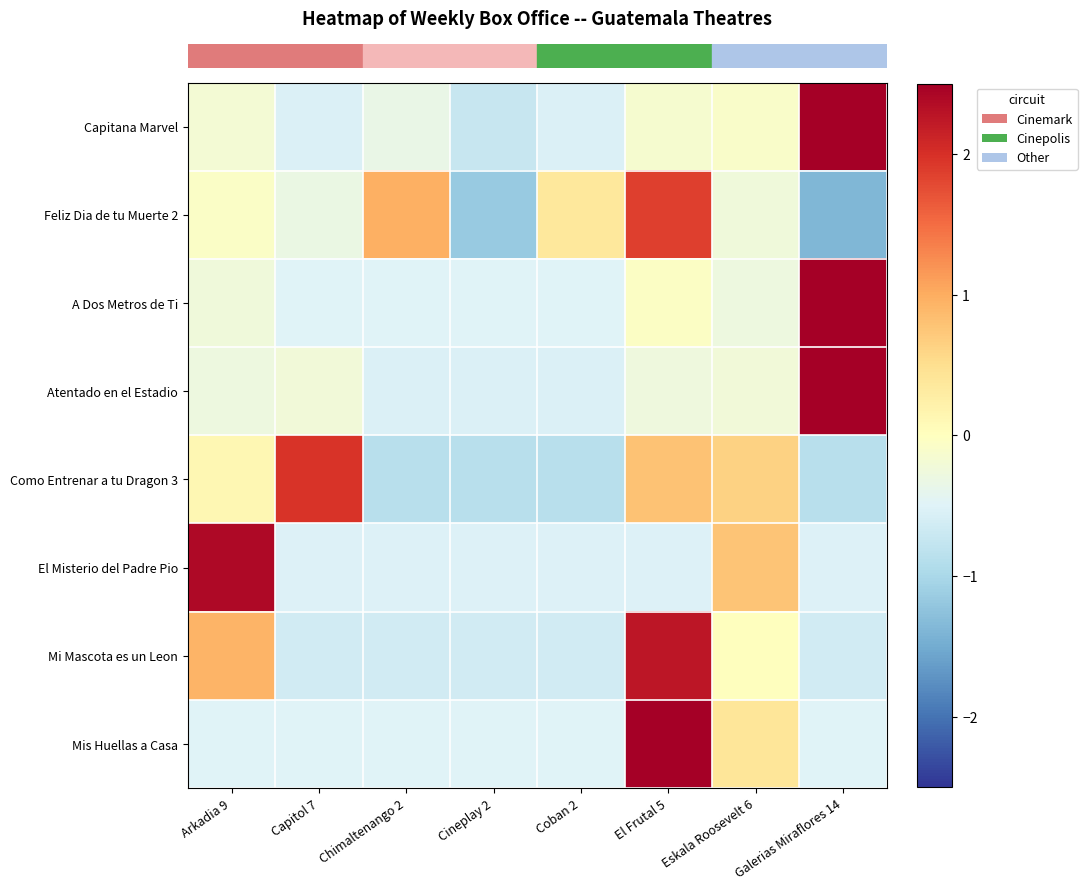

Which series has the largest range (max minus min)?

row_0